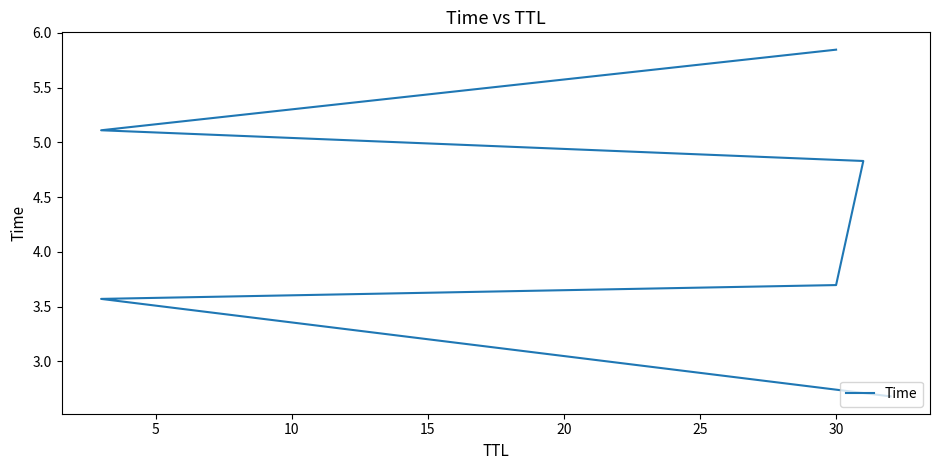

Between 10 and 15, which is larger?

15